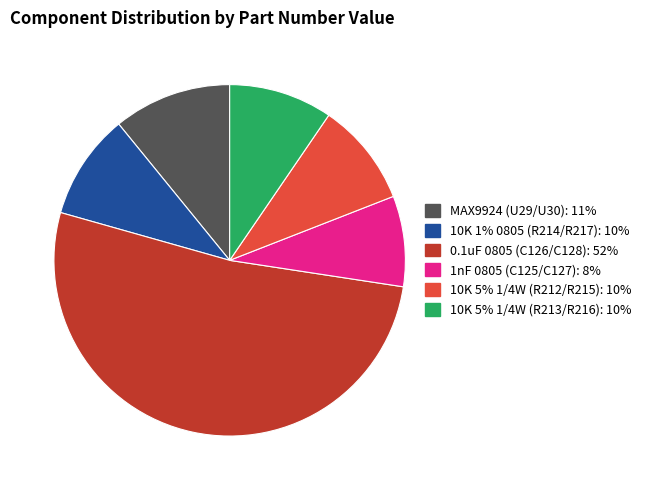

Do 10K 1% 0805 (R214/R217): 10% and 10K 5% 1/4W (R213/R216): 10% together represent more than half of the pie?

No